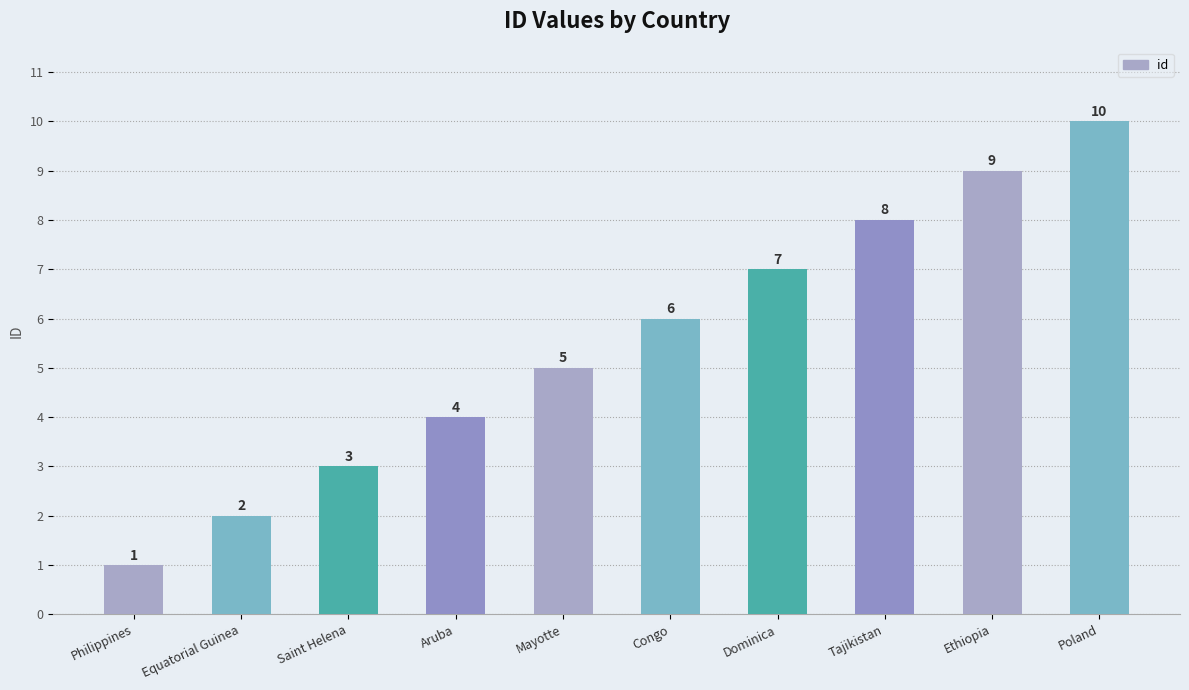

Reading left to right, list all the values displayed in this chart.

1	2	3	4	5	6	7	8	9	10